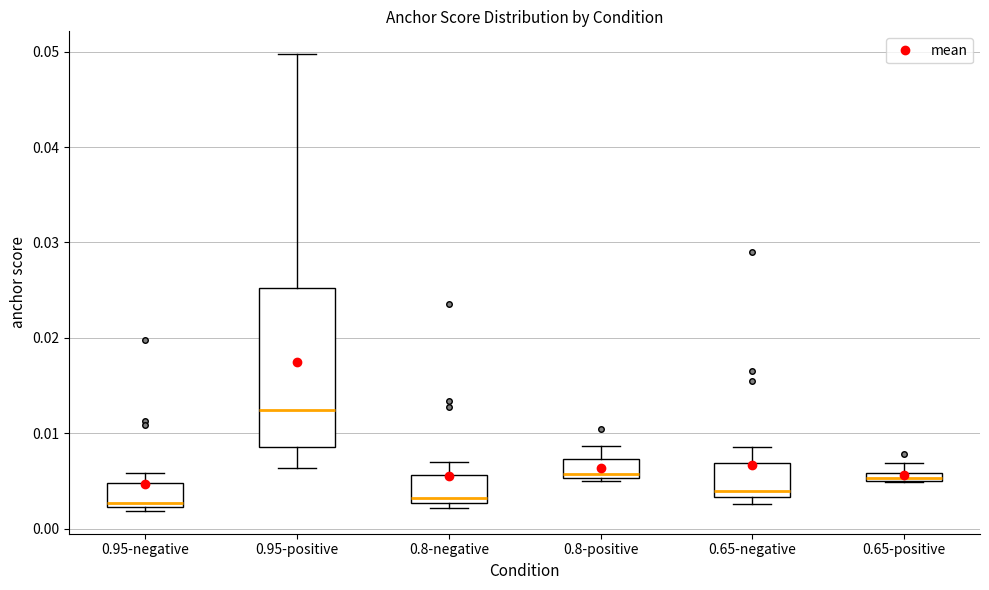

Which box has the highest median line?

0.95-positive